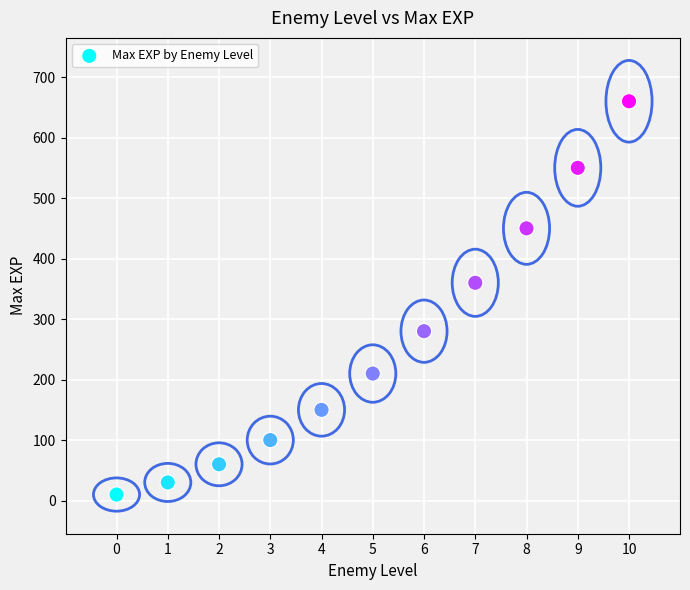

What Y value in the scatter plot is closest to 335?

360